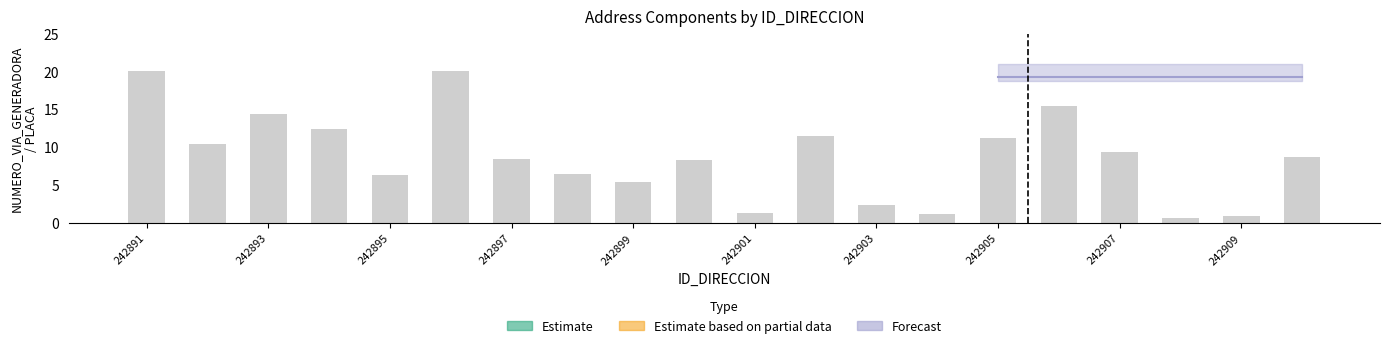

Reading left to right, transcribe all the data shown in this chart.

242891=20.0	242892=10.5	242893=14.3	242894=12.4	242895=6.4	242896=20.0	242897=8.4	242898=6.5	242899=5.4	242900=8.3	242901=1.3	242902=11.4	242903=2.4	242904=1.2	242905=11.2	242906=15.4	242907=9.4	242908=0.7	242909=1.0	242910=8.7